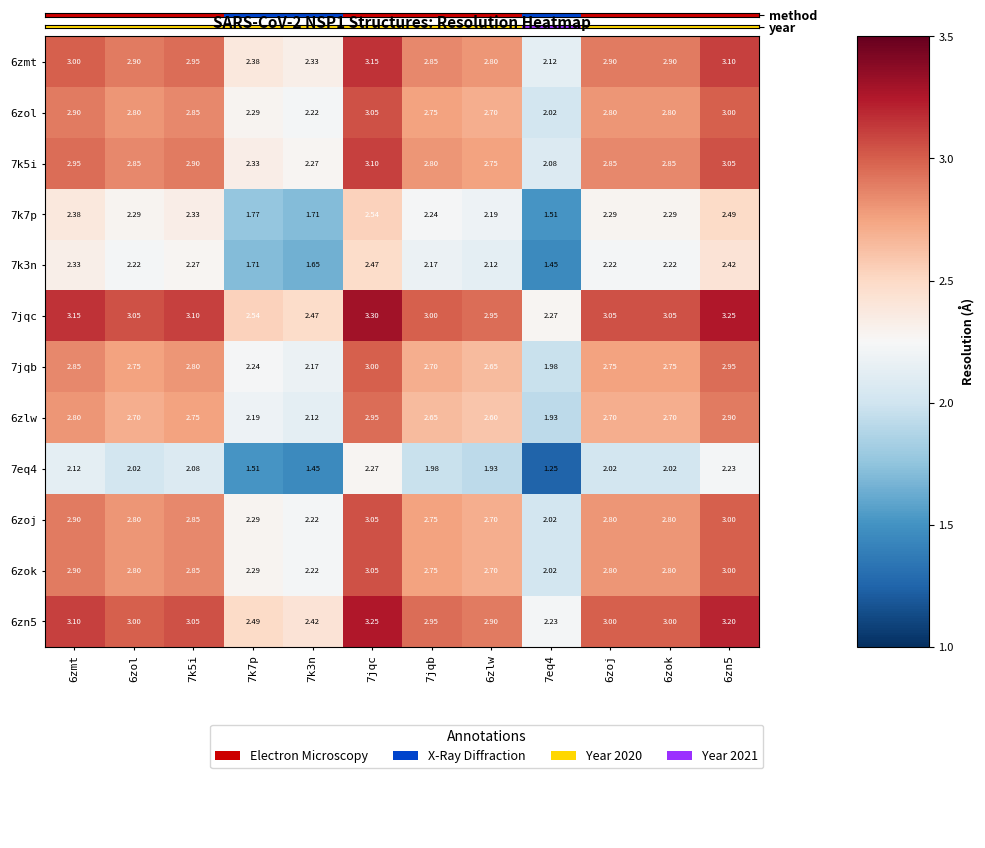

What is the difference between the highest and lowest values at 7k3n?

1.0